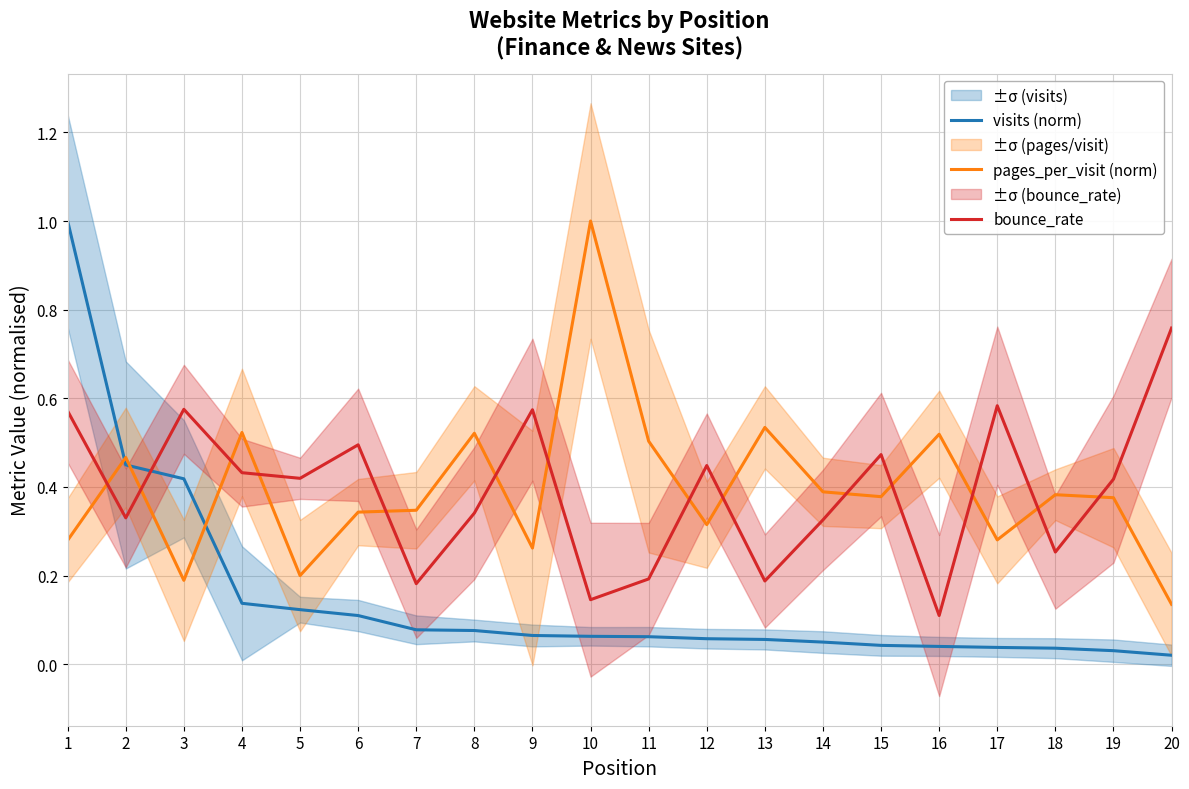

Reading left to right, extract all data points from this chart.

visits (norm): 1=1.0	2=0.4	3=0.4	4=0.1	5=0.1	6=0.1	7=0.1	8=0.1	9=0.1	10=0.1	11=0.1	12=0.1	13=0.1	14=0.1	15=0.0	16=0.0	17=0.0	18=0.0	19=0.0	20=0.0
pages_per_visit (norm): 1=0.3	2=0.5	3=0.2	4=0.5	5=0.2	6=0.3	7=0.3	8=0.5	9=0.3	10=1.0	11=0.5	12=0.3	13=0.5	14=0.4	15=0.4	16=0.5	17=0.3	18=0.4	19=0.4	20=0.1
bounce_rate: 1=0.6	2=0.3	3=0.6	4=0.4	5=0.4	6=0.5	7=0.2	8=0.3	9=0.6	10=0.1	11=0.2	12=0.4	13=0.2	14=0.3	15=0.5	16=0.1	17=0.6	18=0.3	19=0.4	20=0.8